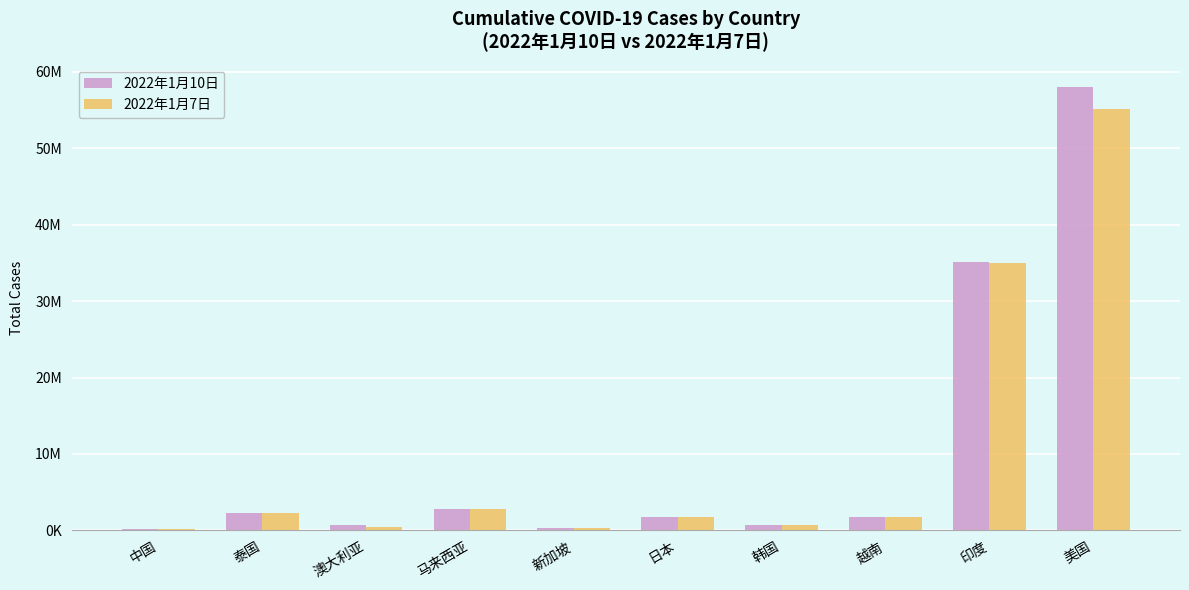

True or false: 2022年1月10日 has a value of 283214 at 新加坡.

True